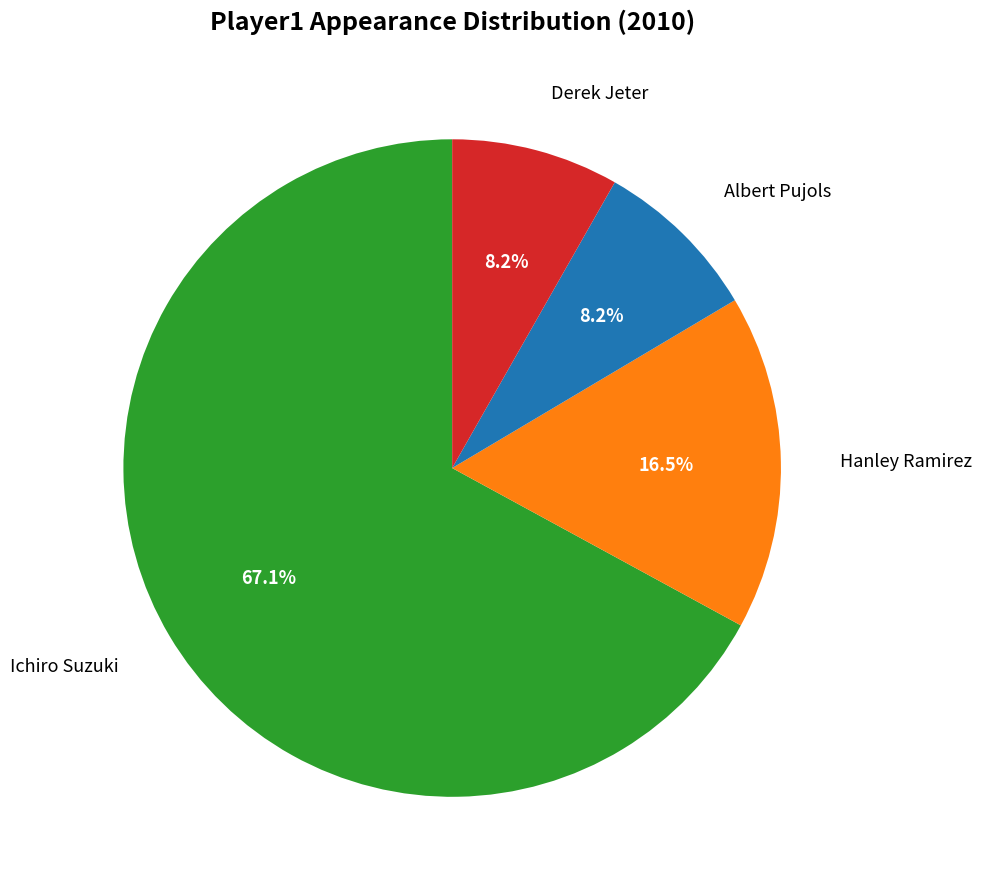

Between Ichiro Suzuki and Hanley Ramirez, which is larger?

Ichiro Suzuki